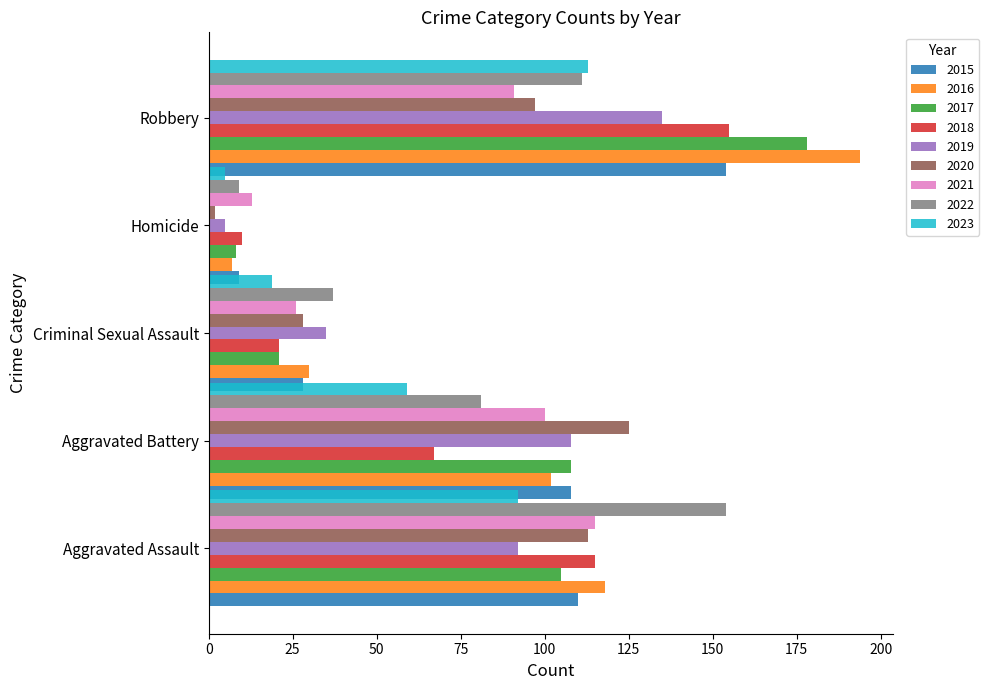

What is the value of the Robbery bar at the 3rd from the left?

178